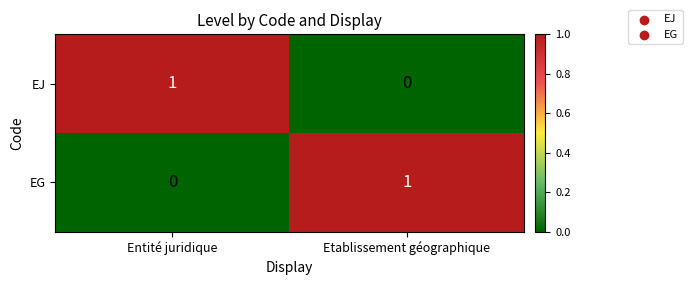

At which label is EJ closest to 0?

Etablissement géographique